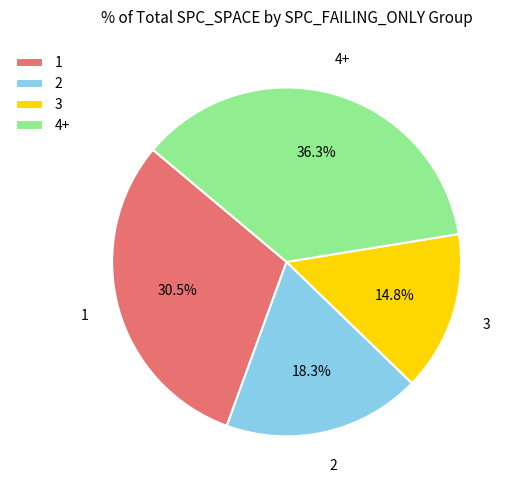

Approximately how many times larger is the value at 4+ compared to 2?

2.0